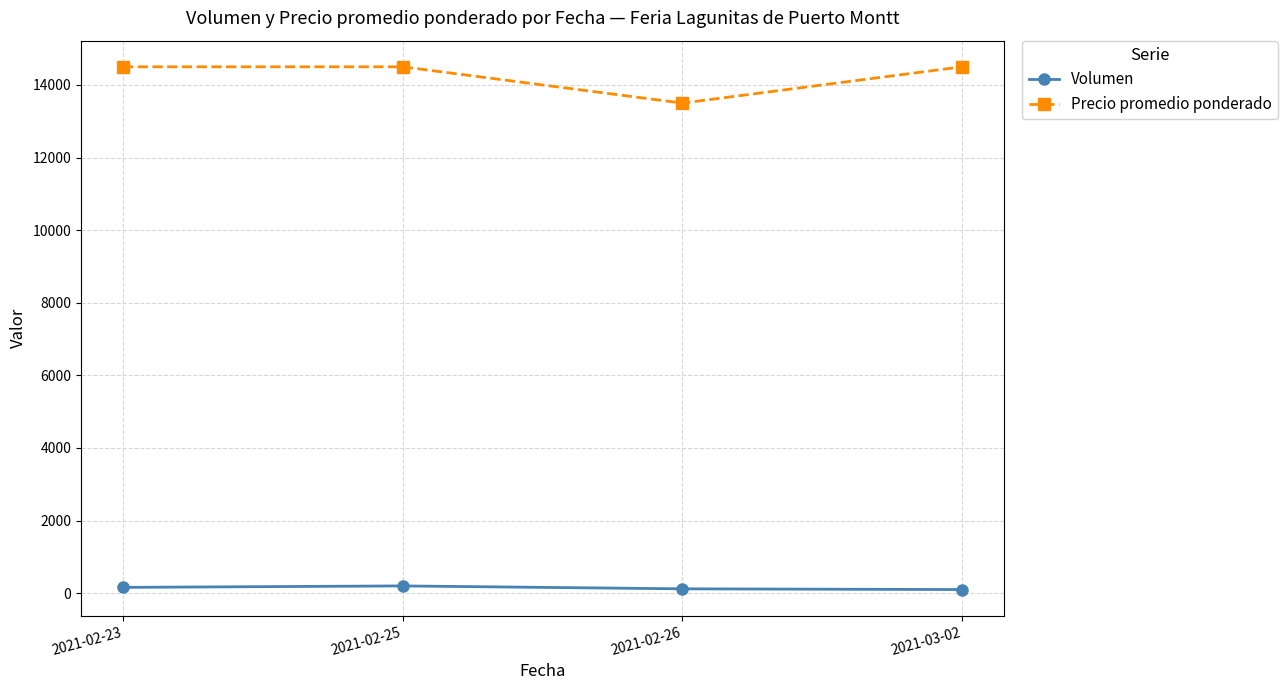

What is the difference between the Volumen values at 2021-02-25 and 2021-02-23?

40